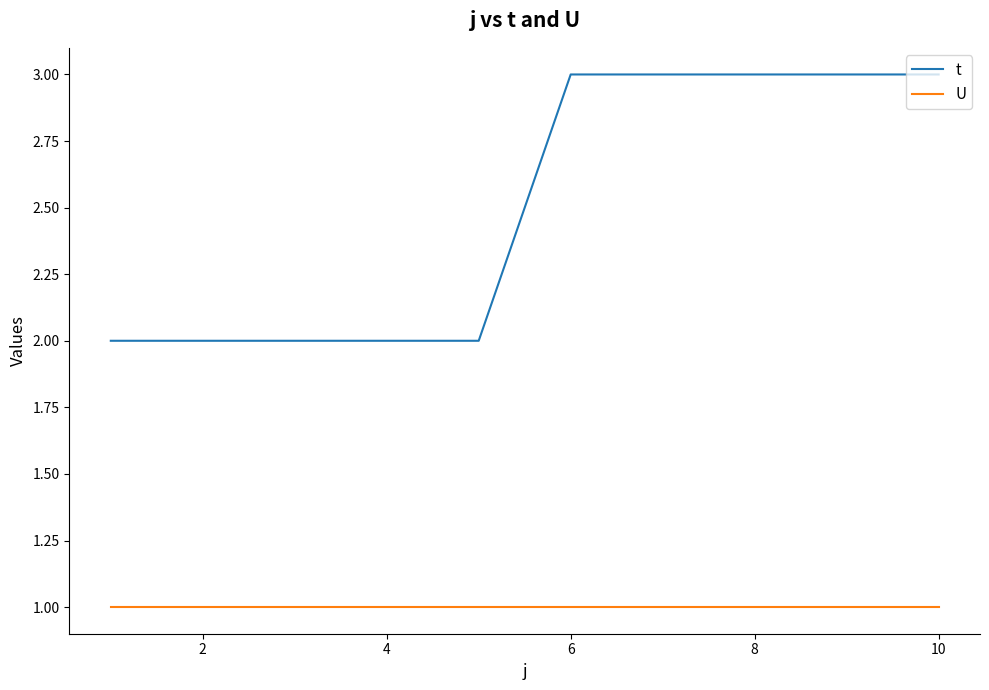

Which series has the largest total across all categories?

t